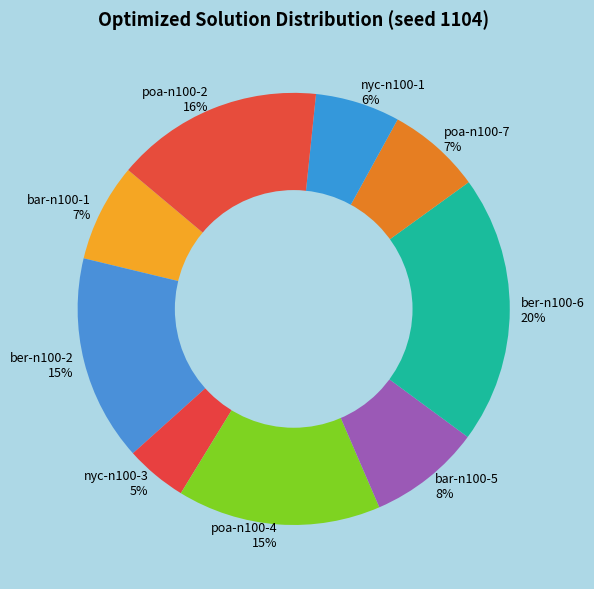

True or false: poa-n100-2 accounts for 25% of the total.

False